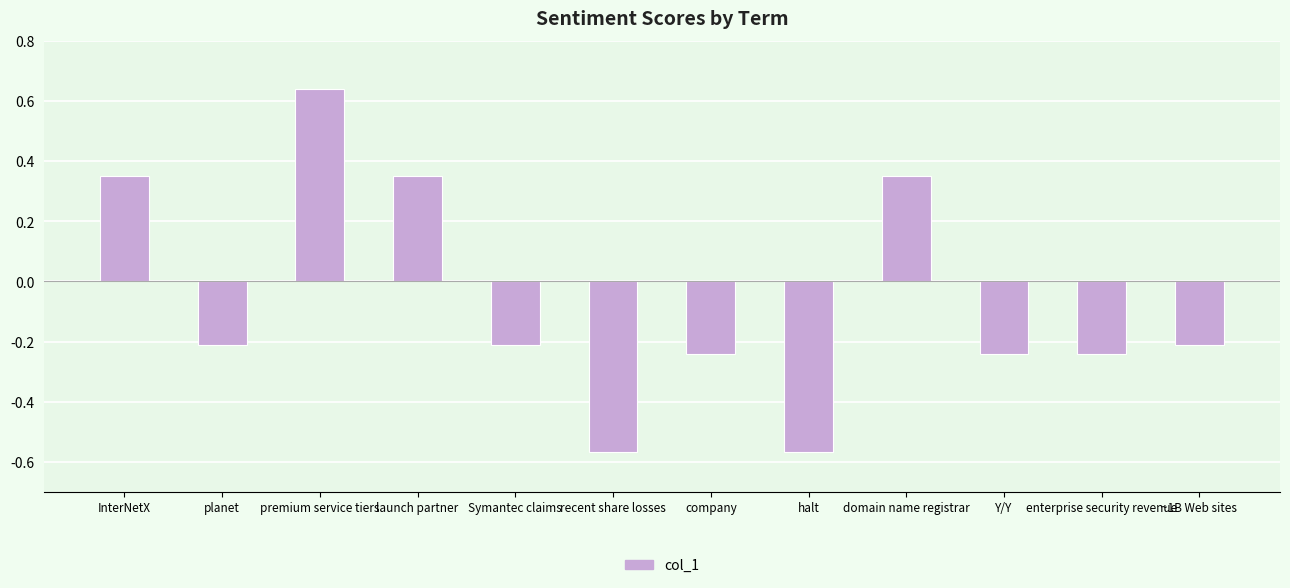

Between premium service tiers and planet, which is larger?

premium service tiers